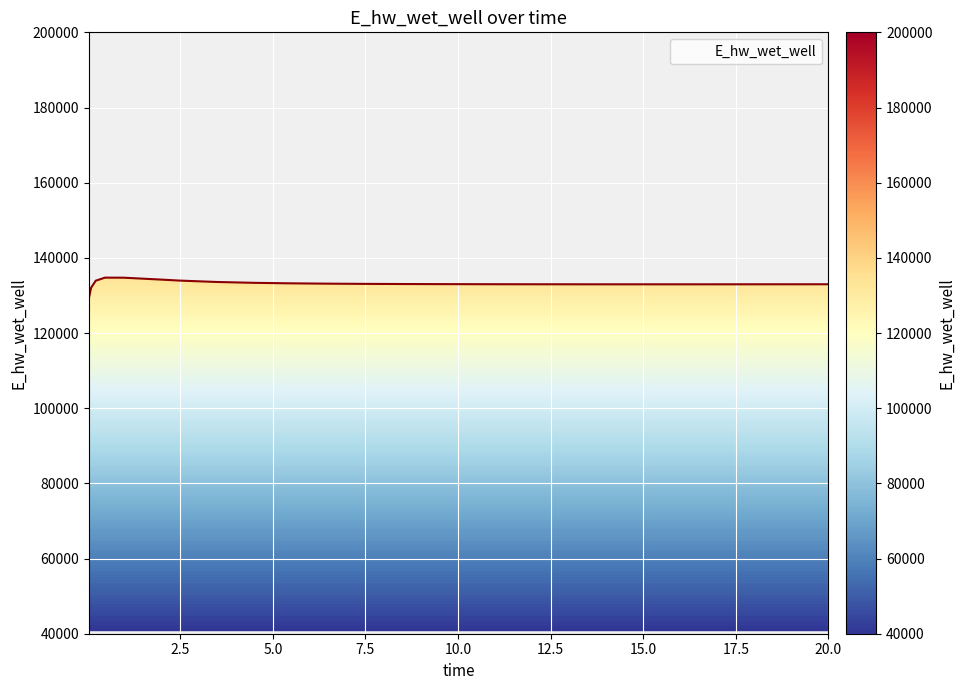

What is the approximate value at 20.0?

132975.7